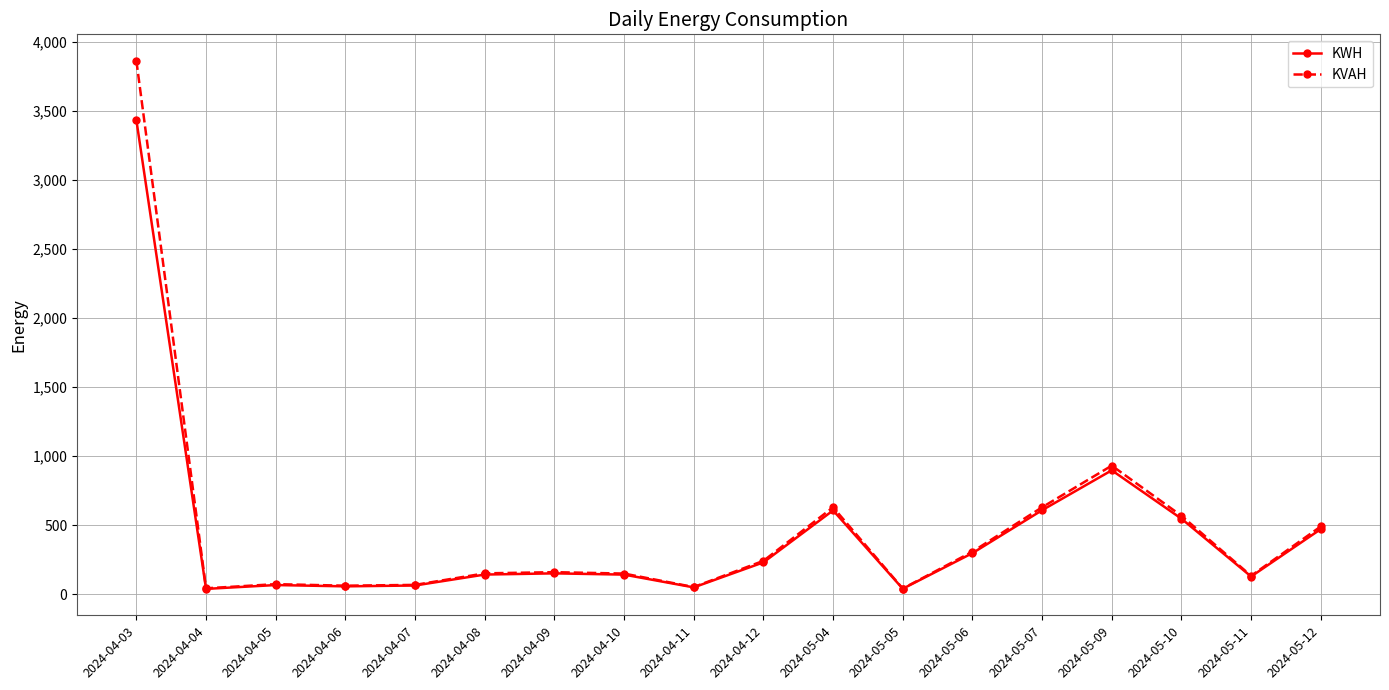

True or false: KWH has more than 2 points higher than both neighbors.

True